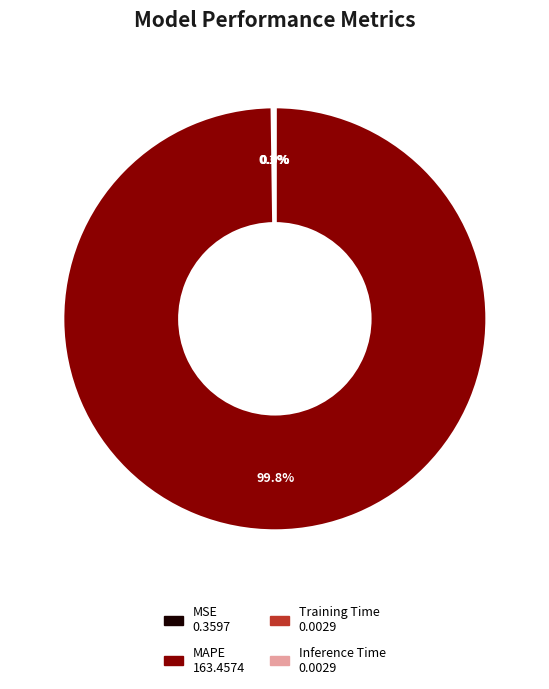

Which category has the biggest portion of the pie?

MAPE